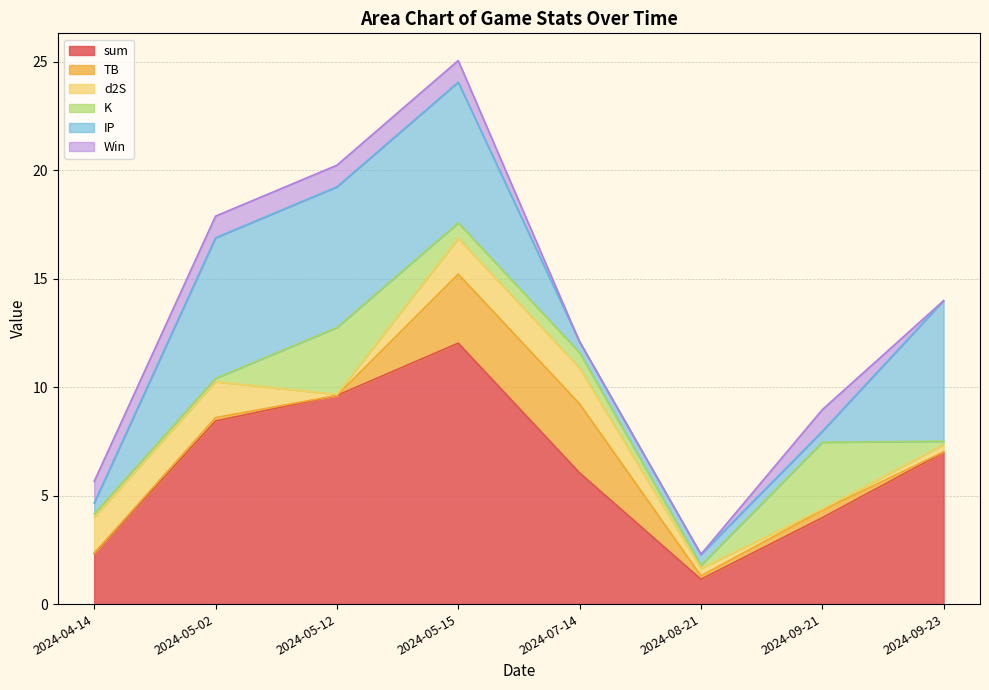

Reading left to right, transcribe all the data shown in this chart.

sum: 2.3	8.4	9.6	12.0	6.0	1.1	4.0	7.0
TB: 0.0	0.2	0.0	3.2	3.2	0.2	0.3	0.0
d2S: 1.7	1.7	0.1	1.7	1.7	0.3	0.1	0.3
K: 0.2	0.2	3.1	0.7	0.7	0.2	3.1	0.2
IP: 0.5	6.5	6.5	6.5	0.5	0.5	0.5	6.5
Win: 1.0	1.0	1.0	1.0	0.0	0.0	1.0	0.0